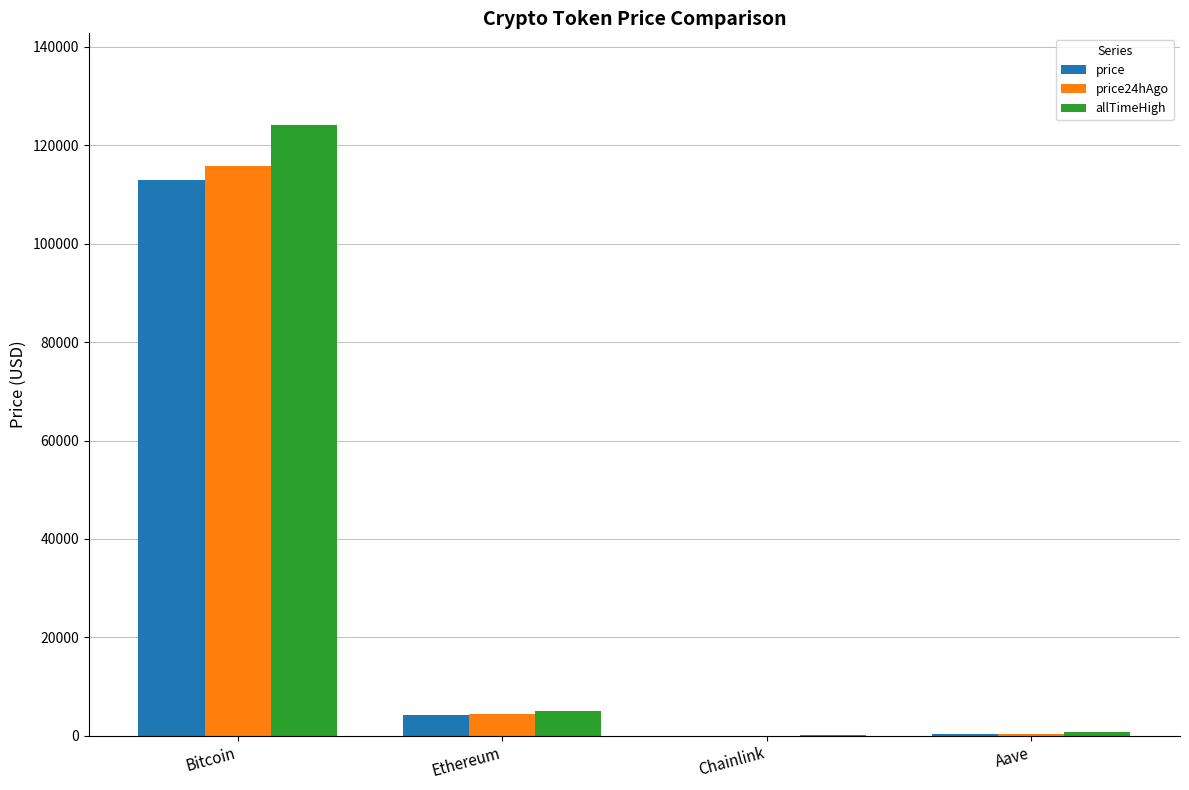

What is the maximum value shown in the chart?

124128.0